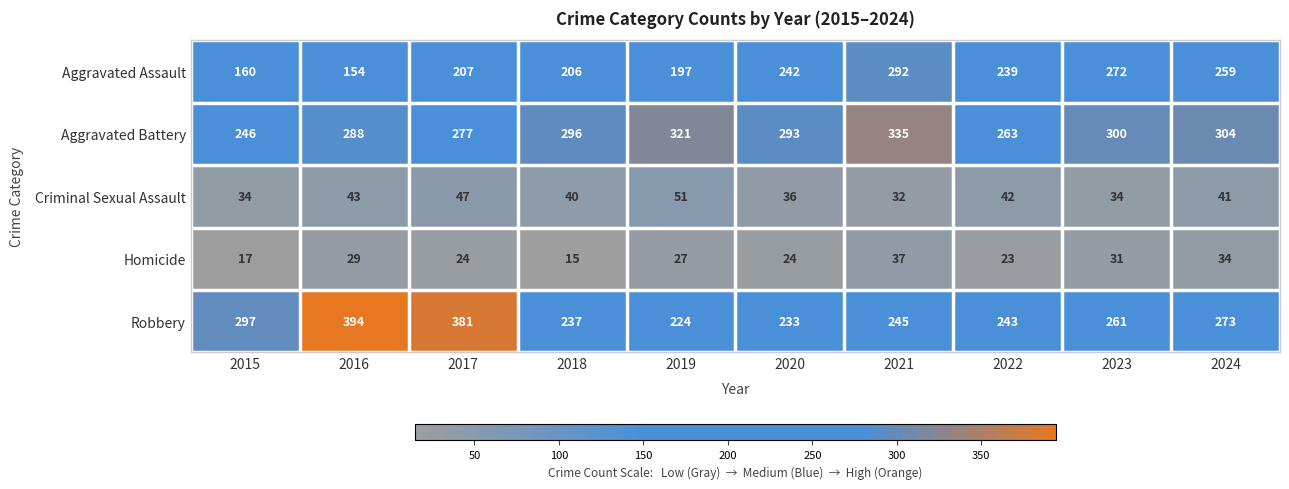

List the series in order of their peak value, lowest first.

Homicide, Criminal Sexual Assault, Aggravated Assault, Aggravated Battery, Robbery